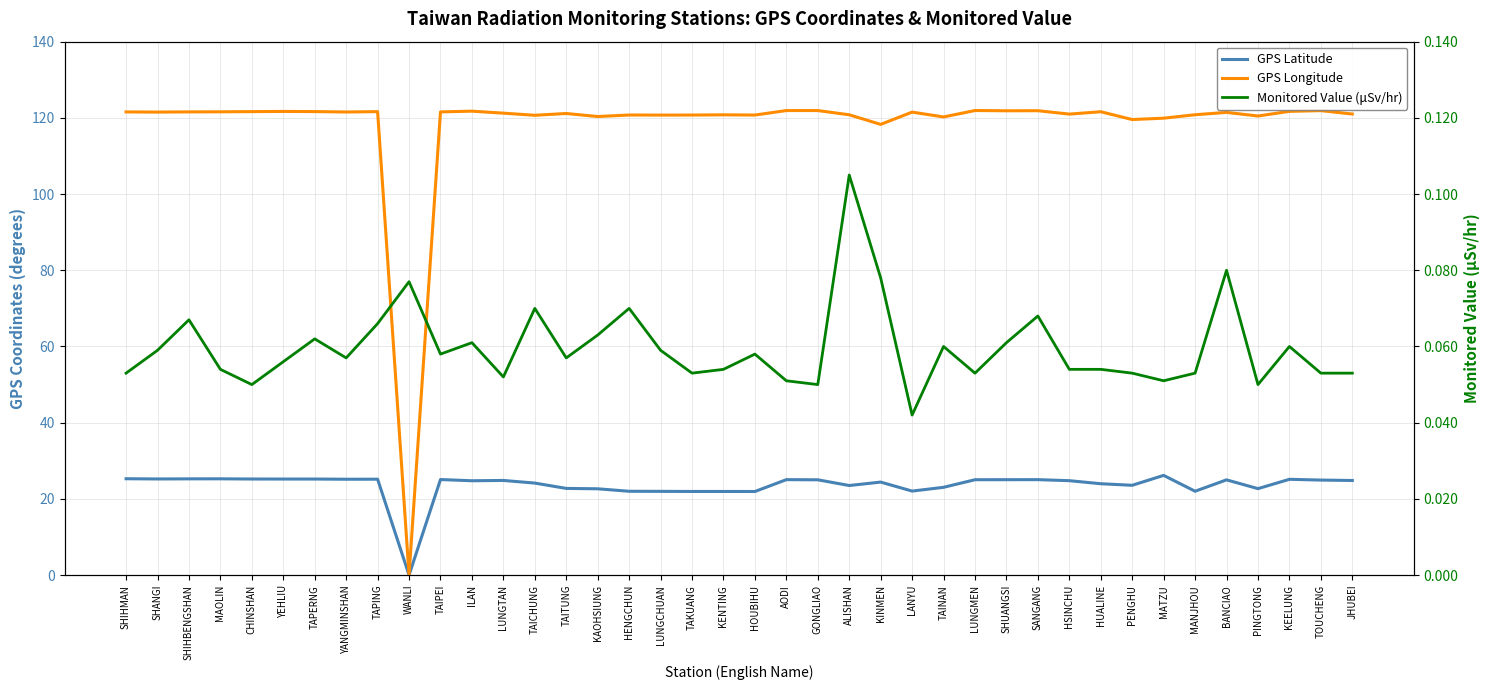

True or false: GPS Latitude and GPS Longitude intersect in this chart.

False